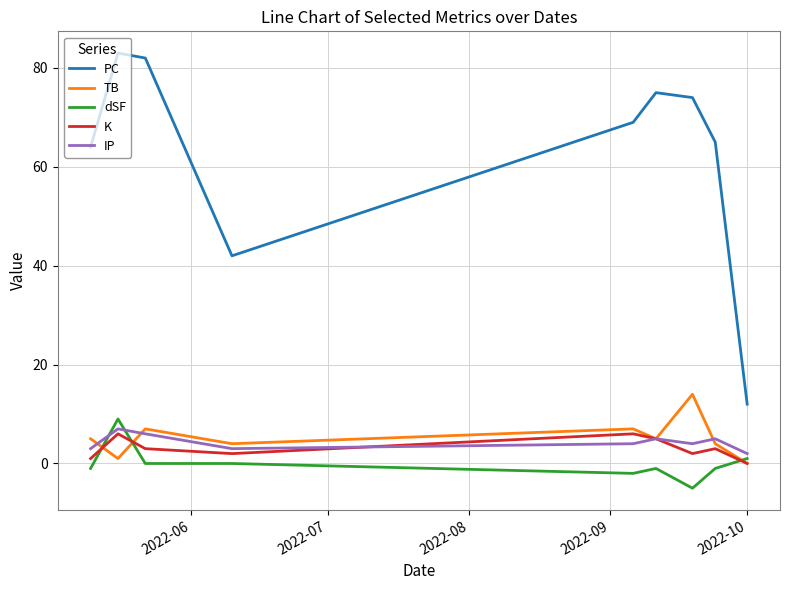

Which series has the largest total across all categories?

PC